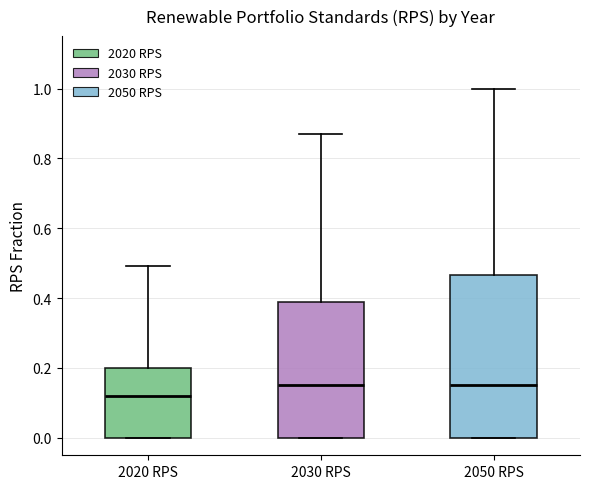

Where does the upper whisker of the box for 2030 RPS end on the y-axis? The values are not printed on the chart, so give them approximately, as read against the axis.

0.88